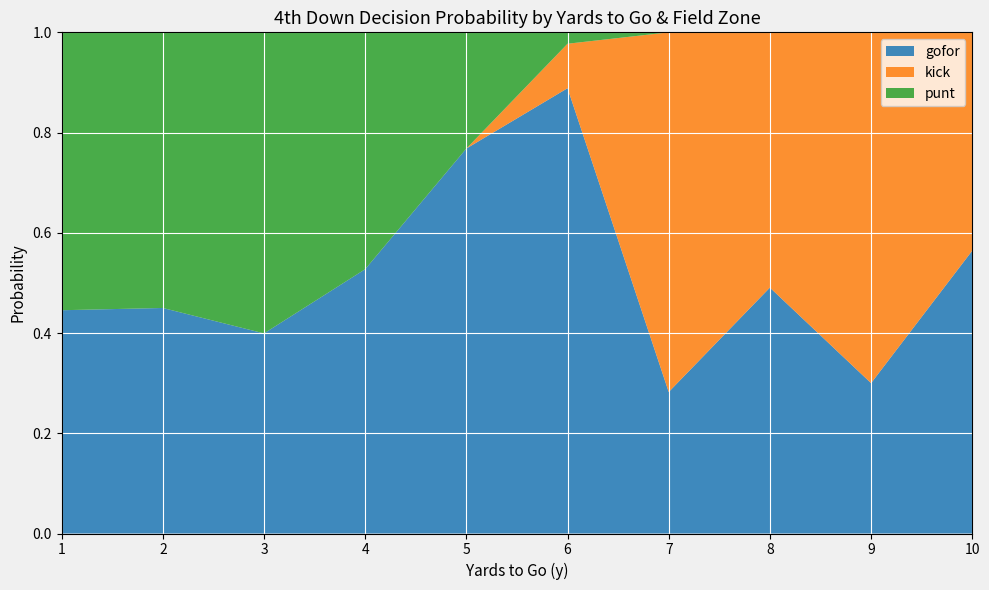

At which label does gofor reach its peak?

6